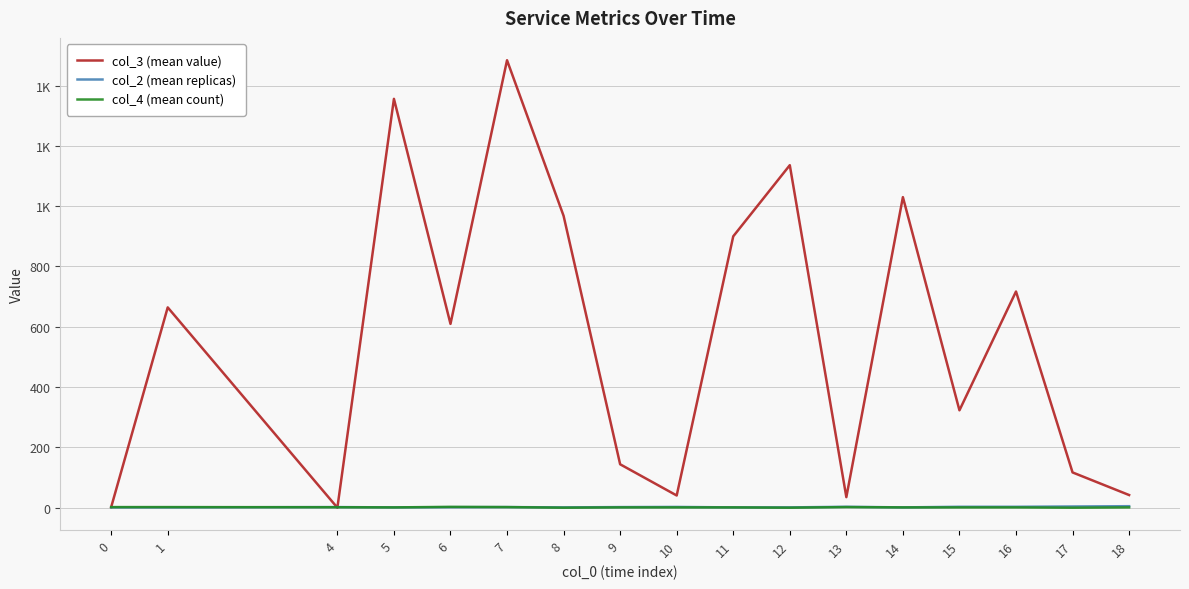

What is the total value across all series at 18?

48.0